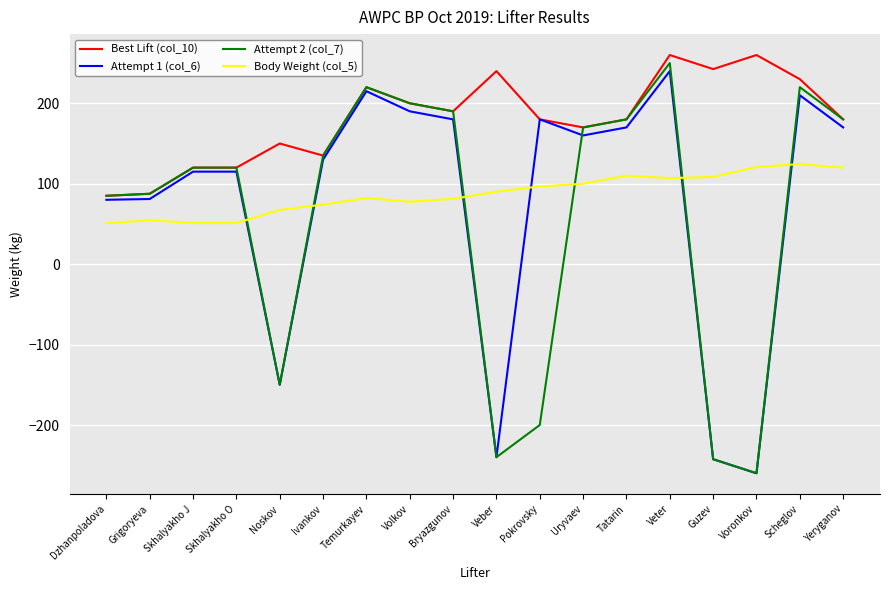

What position from the right is Skhalyakho O?

15